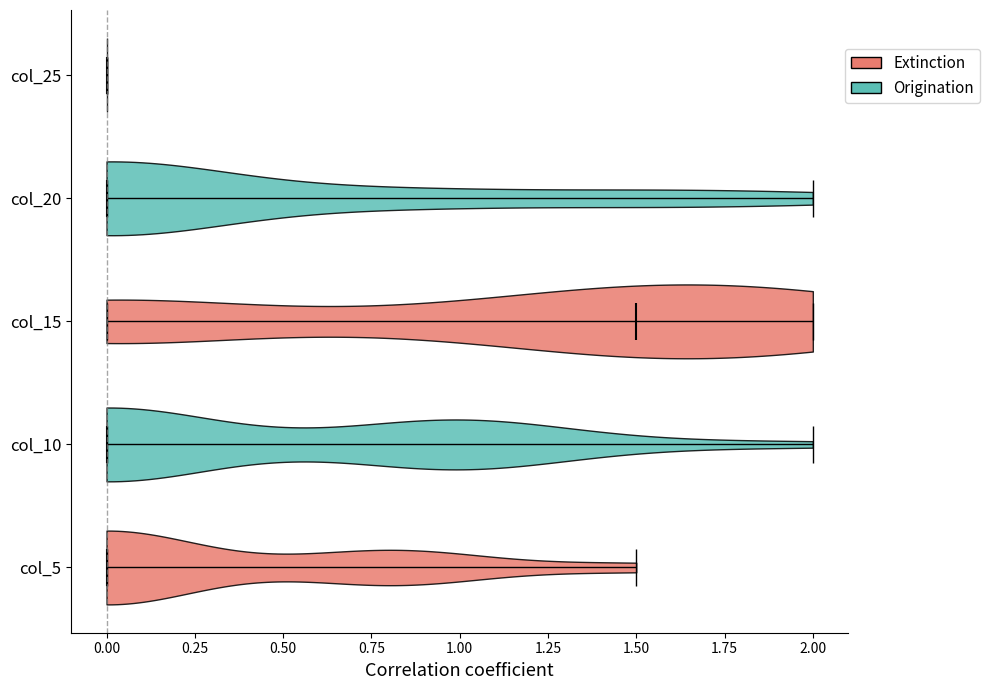

Where does the median line of the violin for col_5 sit on the x-axis? The values are not printed on the chart, so give them approximately, as read against the axis.

0.0